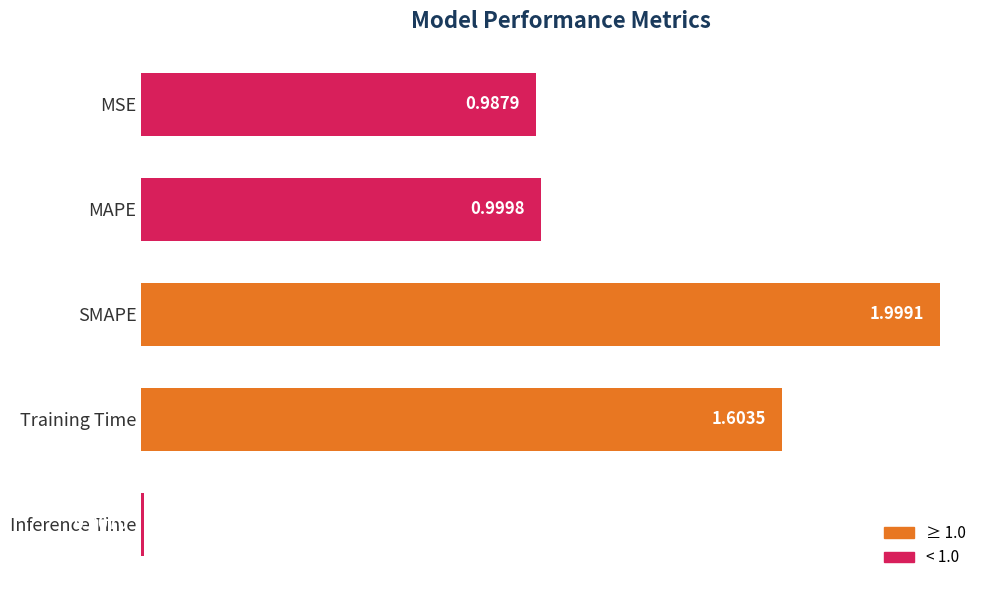

Between SMAPE and MAPE, which is larger?

SMAPE